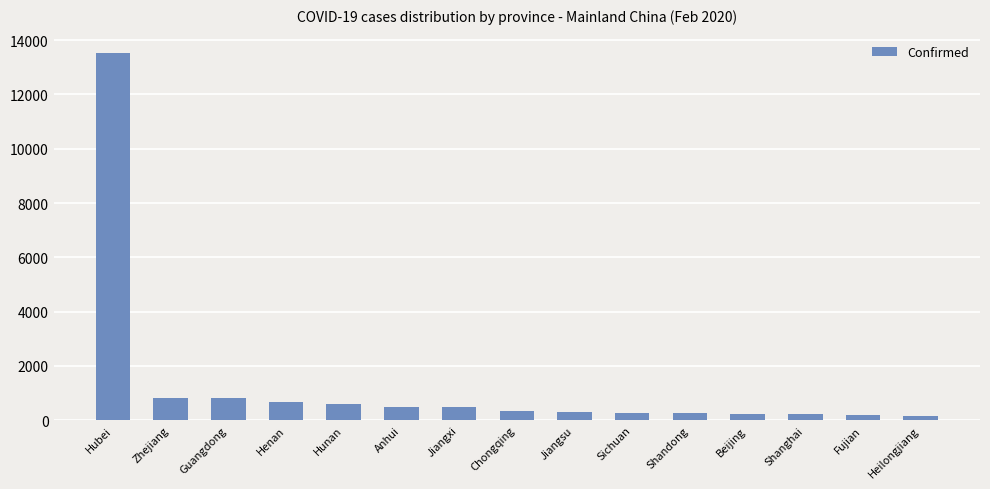

What is the average value?

1293